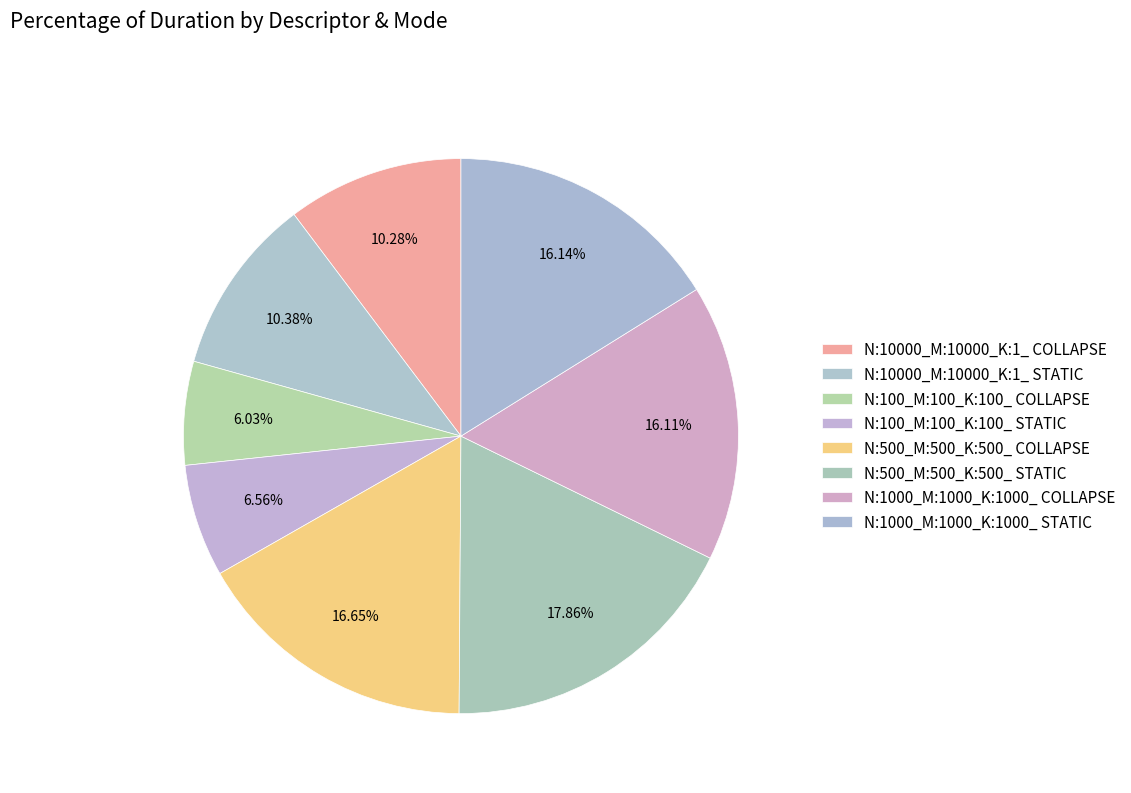

Count the number of slices in the pie.

8